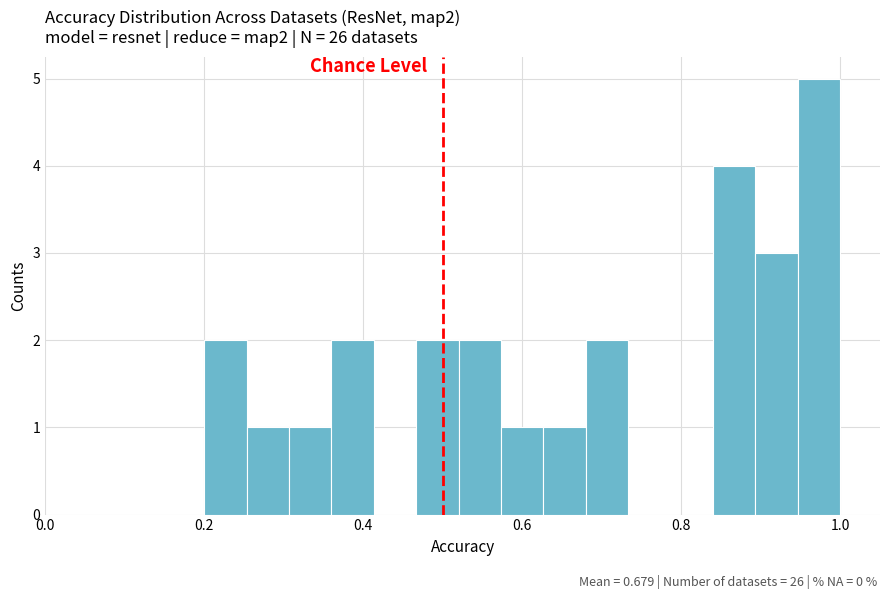

Around what value on the x-axis is the tallest bar? Give the approximate position of its centre, as read against the axis.

0.98